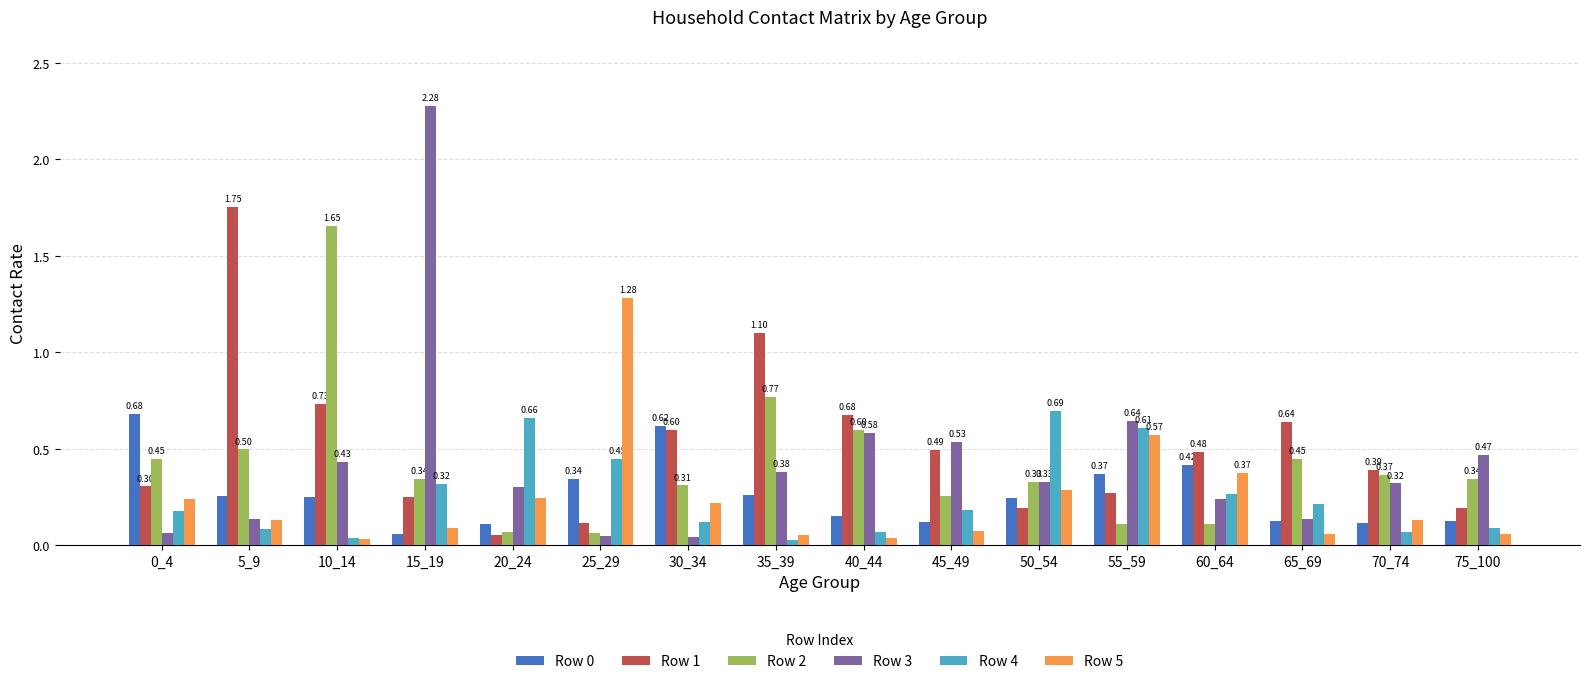

How many bars are there in total?

96